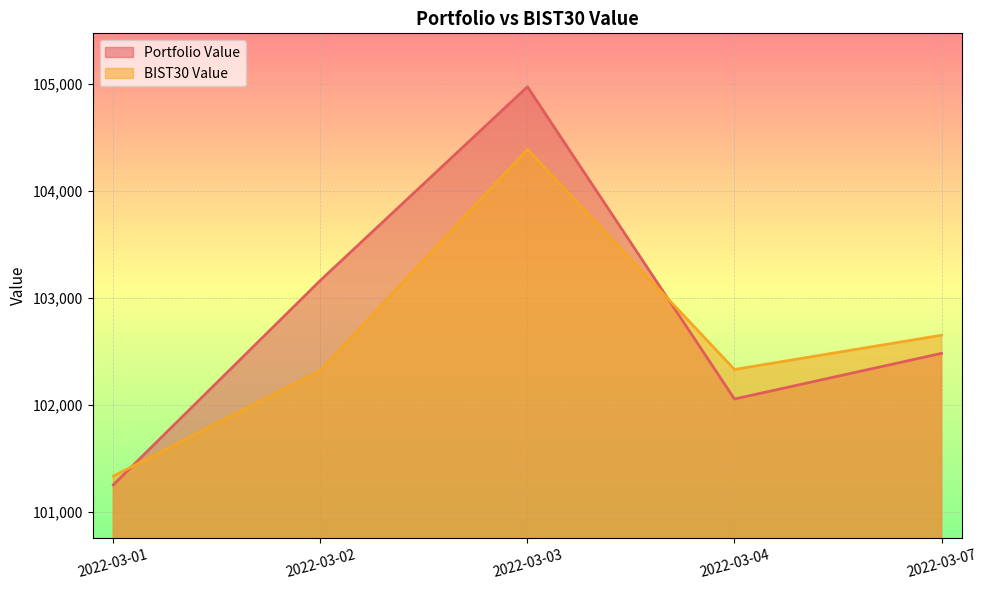

How many times do BIST30 Value and Portfolio Value cross each other?

2